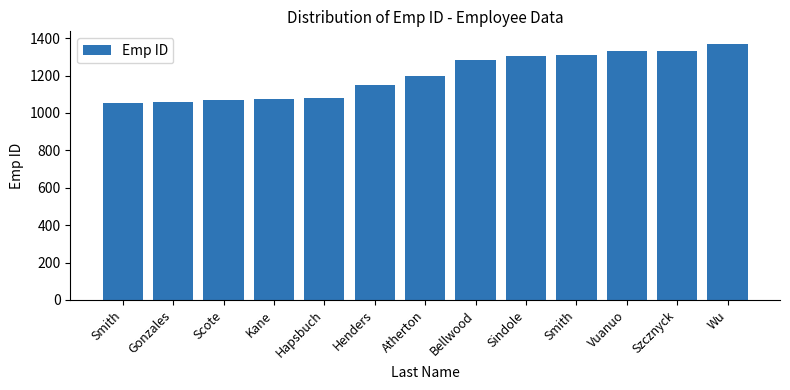

How many categories are shown in the chart?

13